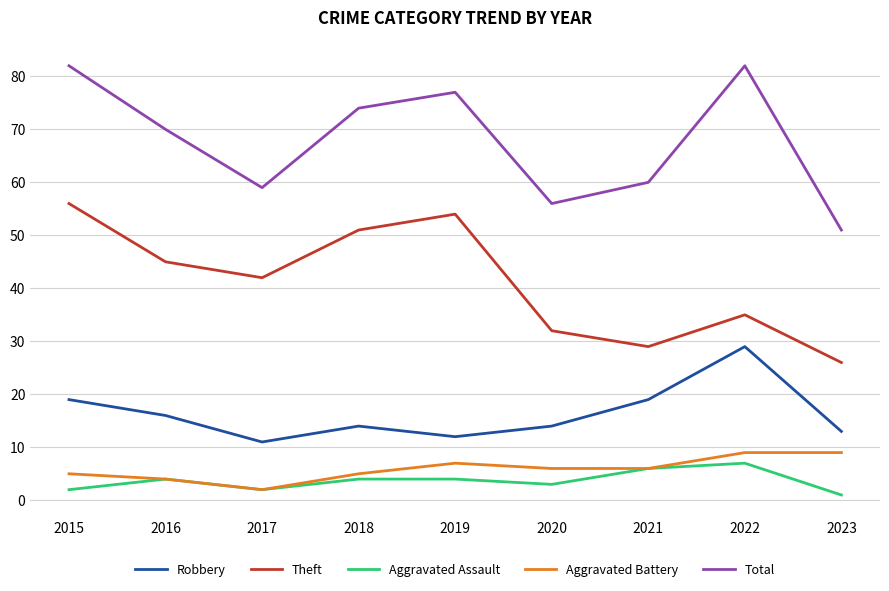

Reading right to left, what are all the values shown in this chart?

Robbery: 2023=13	2022=29	2021=19	2020=14	2019=12	2018=14	2017=11	2016=16	2015=19
Theft: 2023=26	2022=35	2021=29	2020=32	2019=54	2018=51	2017=42	2016=45	2015=56
Aggravated Assault: 2023=1	2022=7	2021=6	2020=3	2019=4	2018=4	2017=2	2016=4	2015=2
Aggravated Battery: 2023=9	2022=9	2021=6	2020=6	2019=7	2018=5	2017=2	2016=4	2015=5
Total: 2023=51	2022=82	2021=60	2020=56	2019=77	2018=74	2017=59	2016=70	2015=82